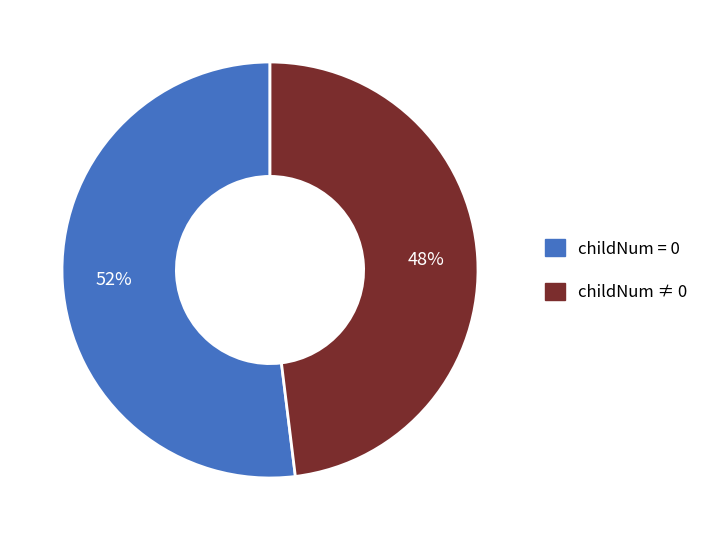

To the nearest percent, what is the average slice percentage?

50%